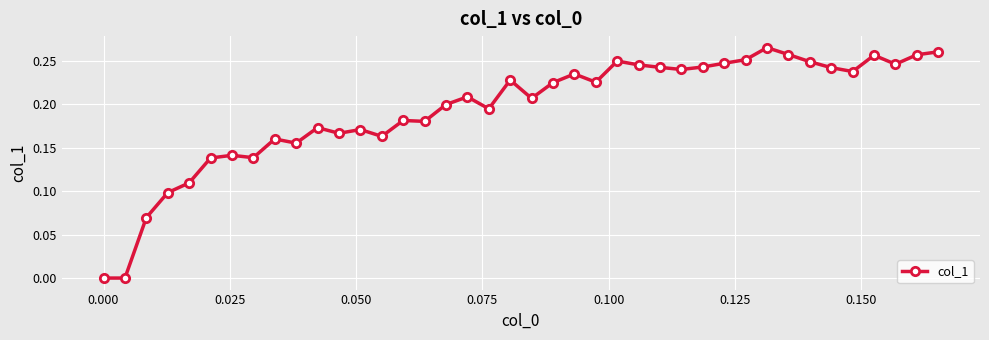

True or false: the data has more than 1 interior local peaks.

True